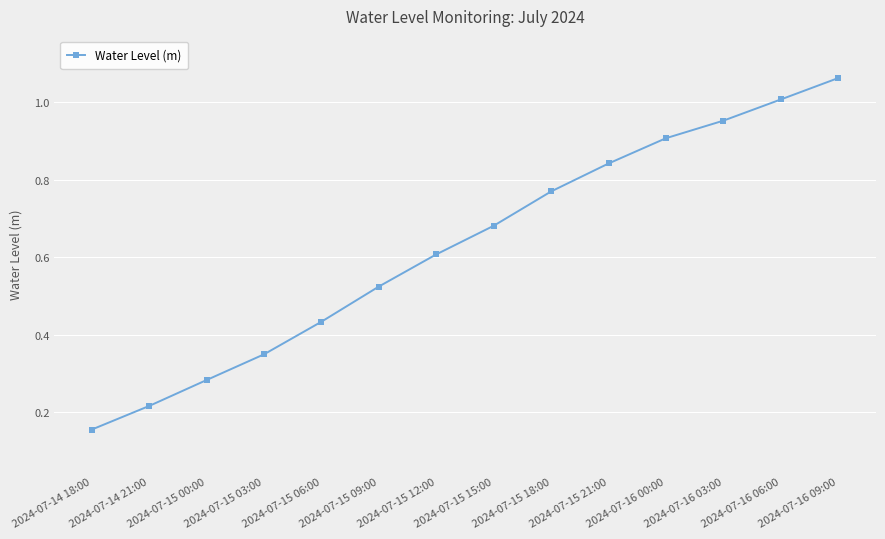

List the labels in order of value, largest first.

2024-07-16 09:00, 2024-07-16 06:00, 2024-07-16 03:00, 2024-07-16 00:00, 2024-07-15 21:00, 2024-07-15 18:00, 2024-07-15 15:00, 2024-07-15 12:00, 2024-07-15 09:00, 2024-07-15 06:00, 2024-07-15 03:00, 2024-07-15 00:00, 2024-07-14 21:00, 2024-07-14 18:00